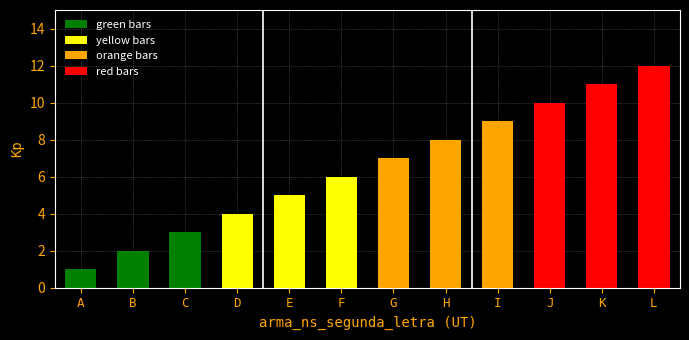

What is the difference between the highest and lowest values at C?

9